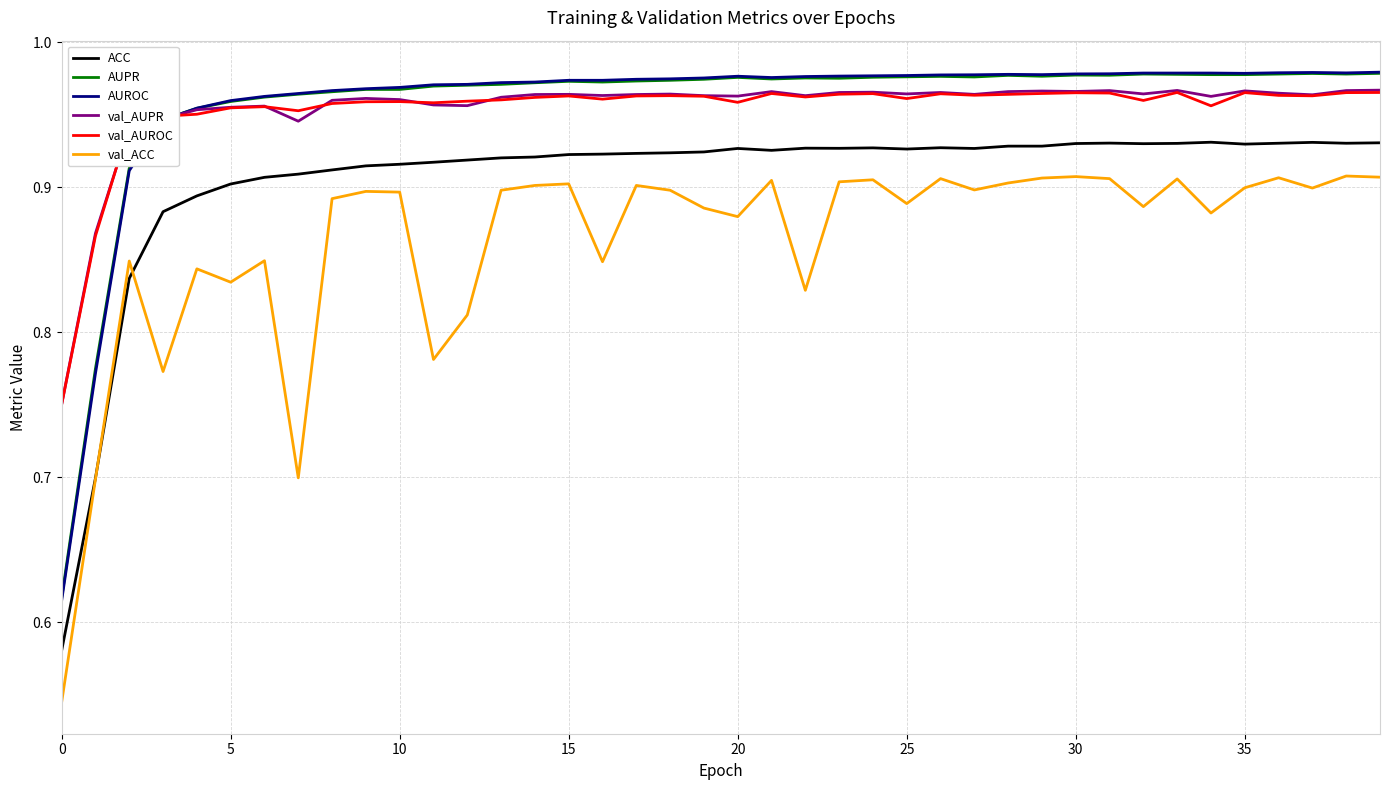

Does the chart have visible grid lines?

Yes